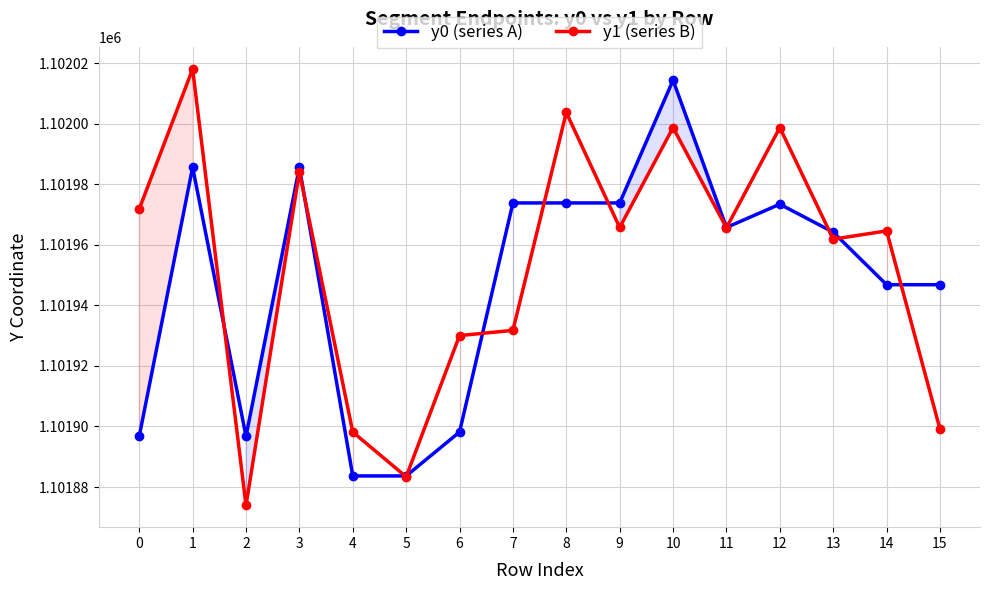

What is the greatest value displayed?

1102018.0